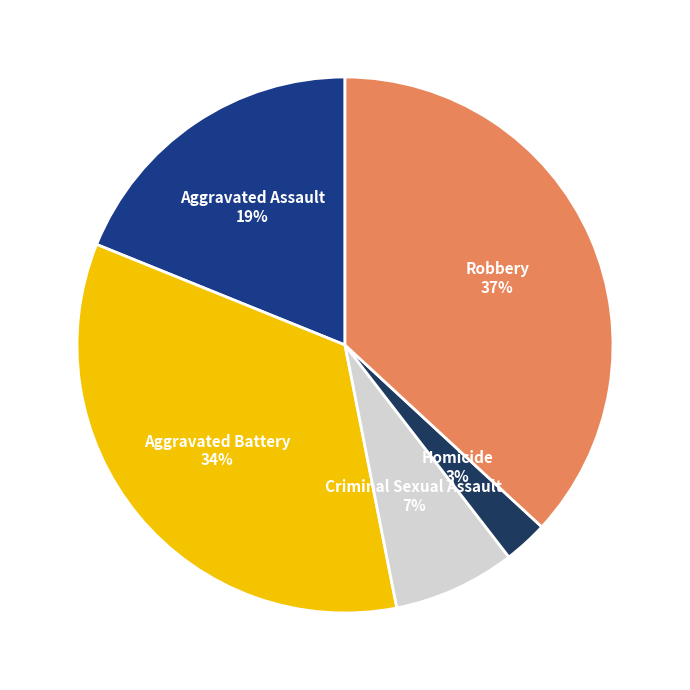

Count the number of slices in the pie.

5